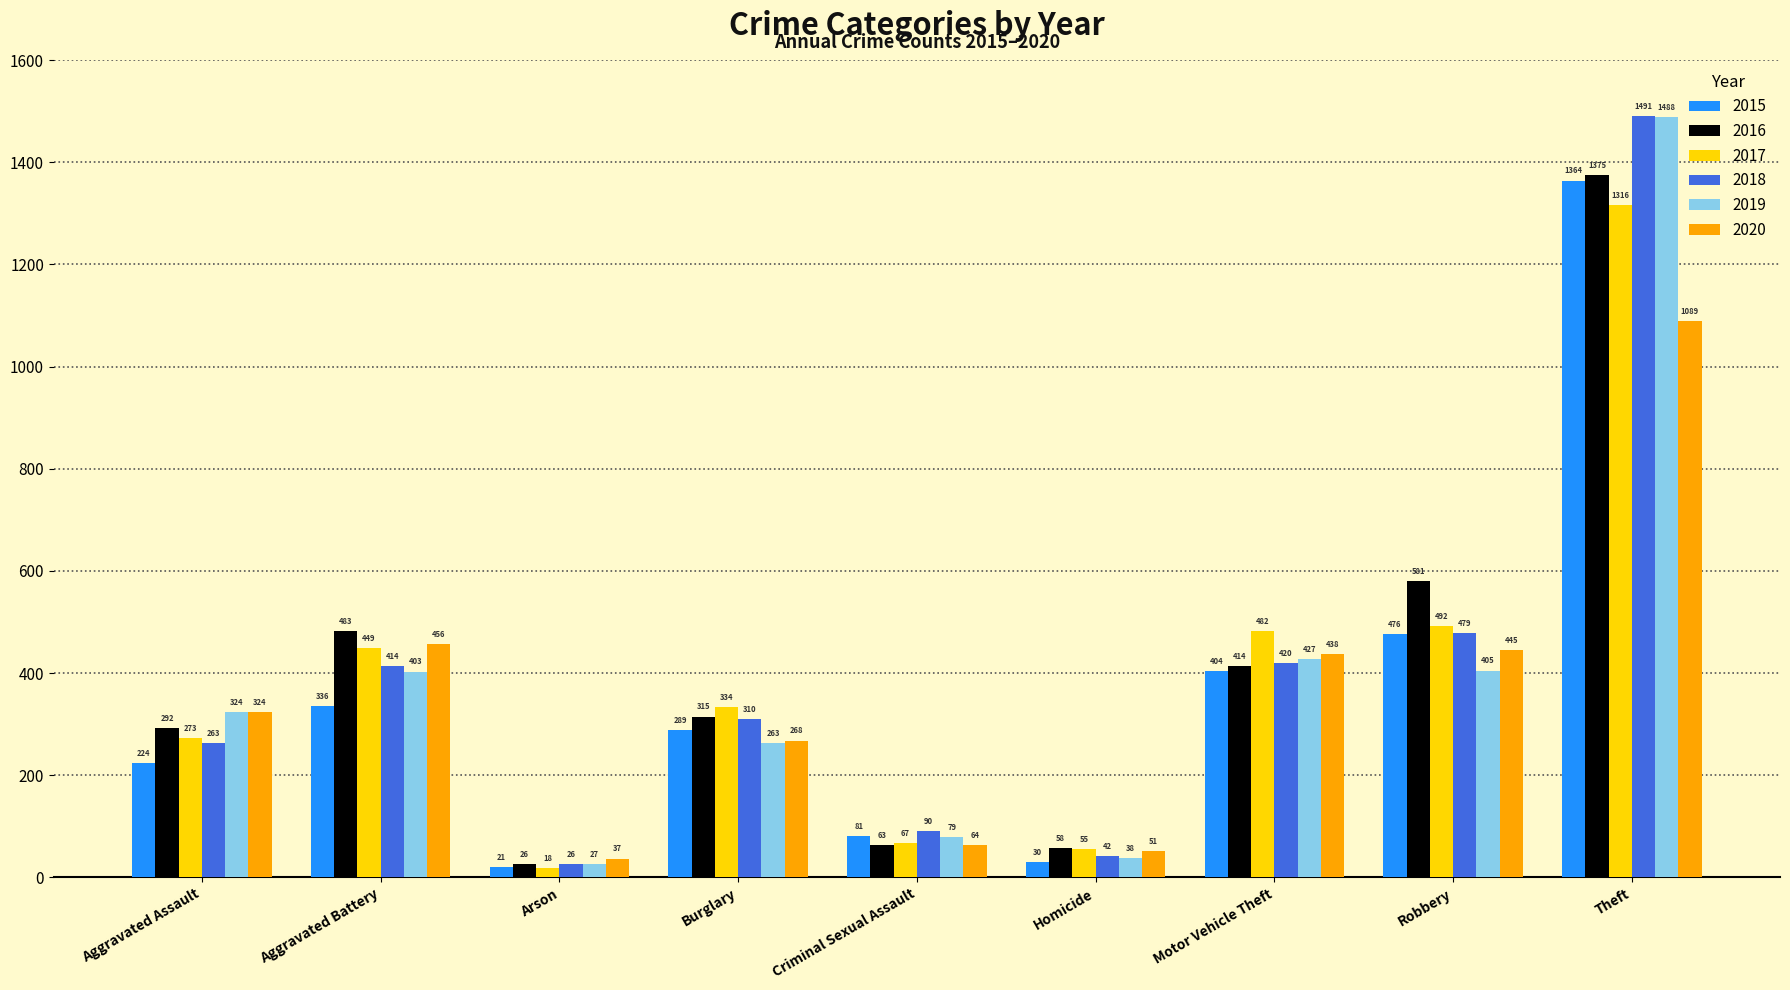

Which series changed the most between Aggravated Assault and Robbery?

2016